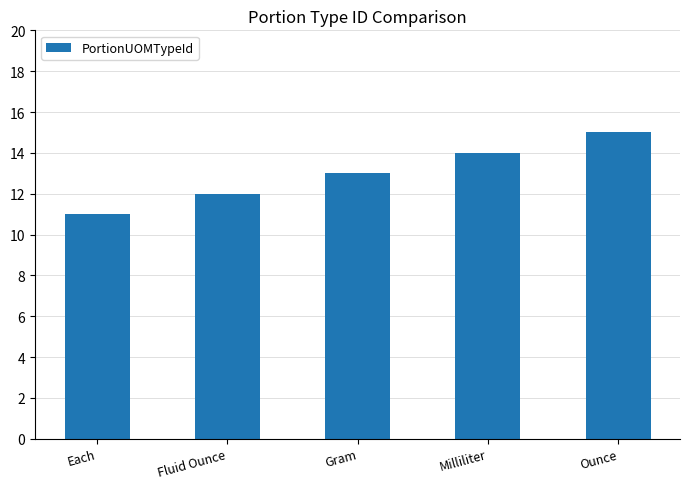

How many data points are less than 13?

2